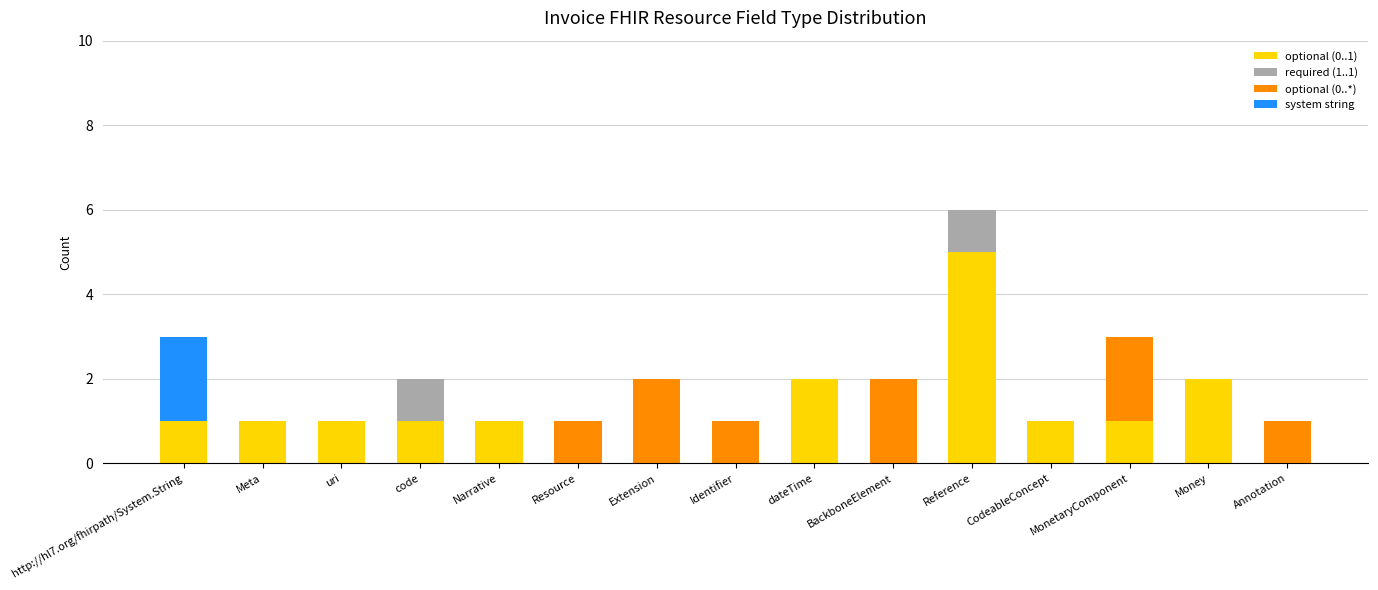

At which category is the sum across all series the highest?

Reference